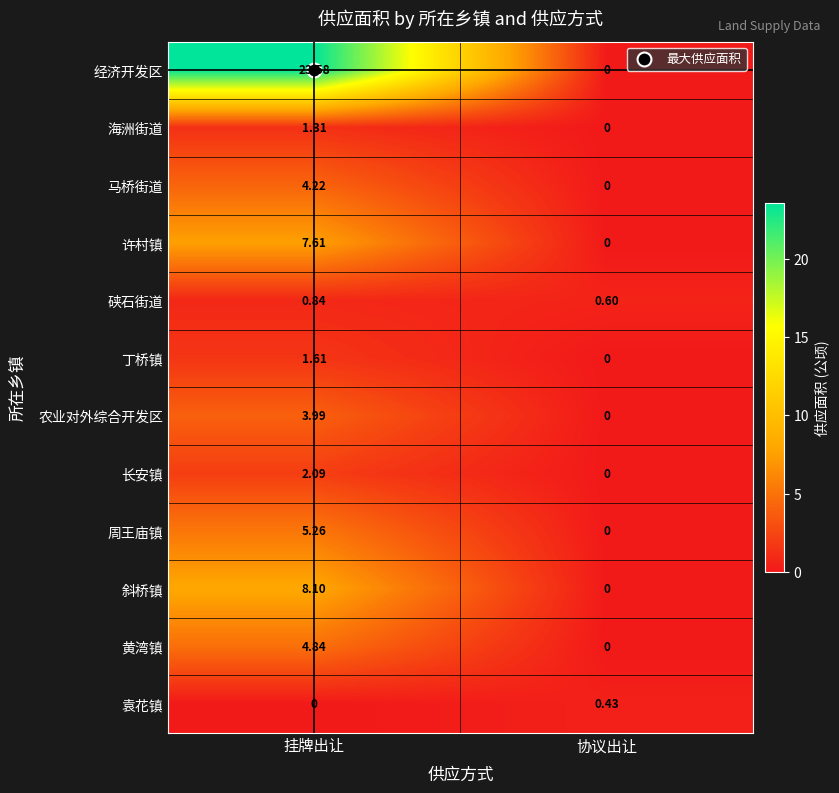

What is the maximum value shown in the chart?

23.6